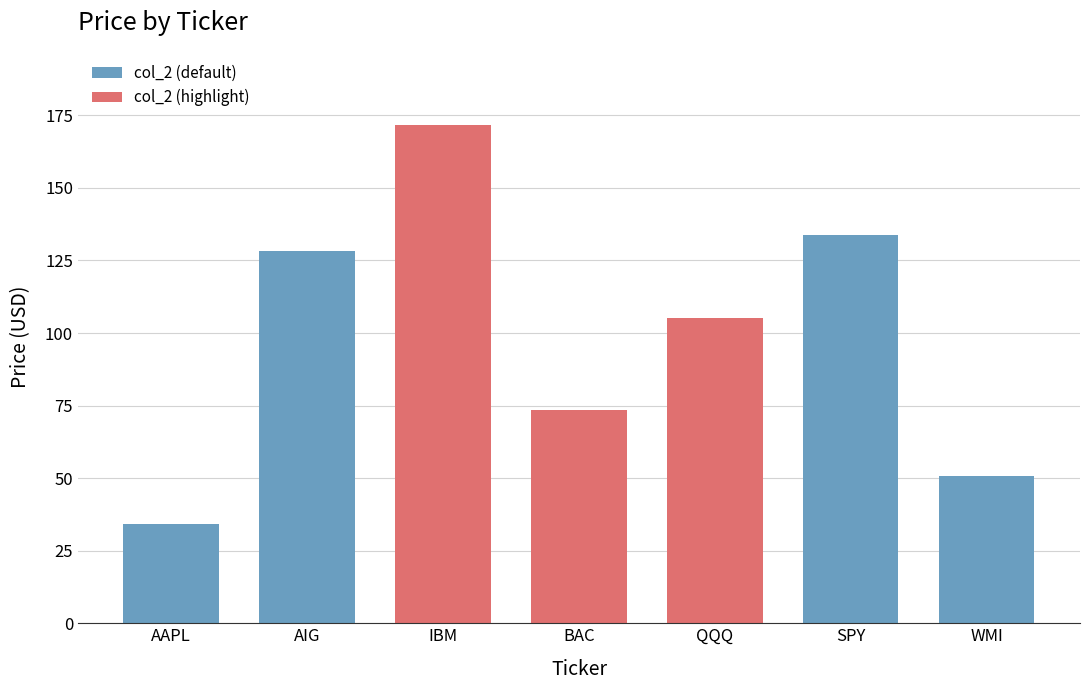

What is the minimum value shown in the chart?

34.3